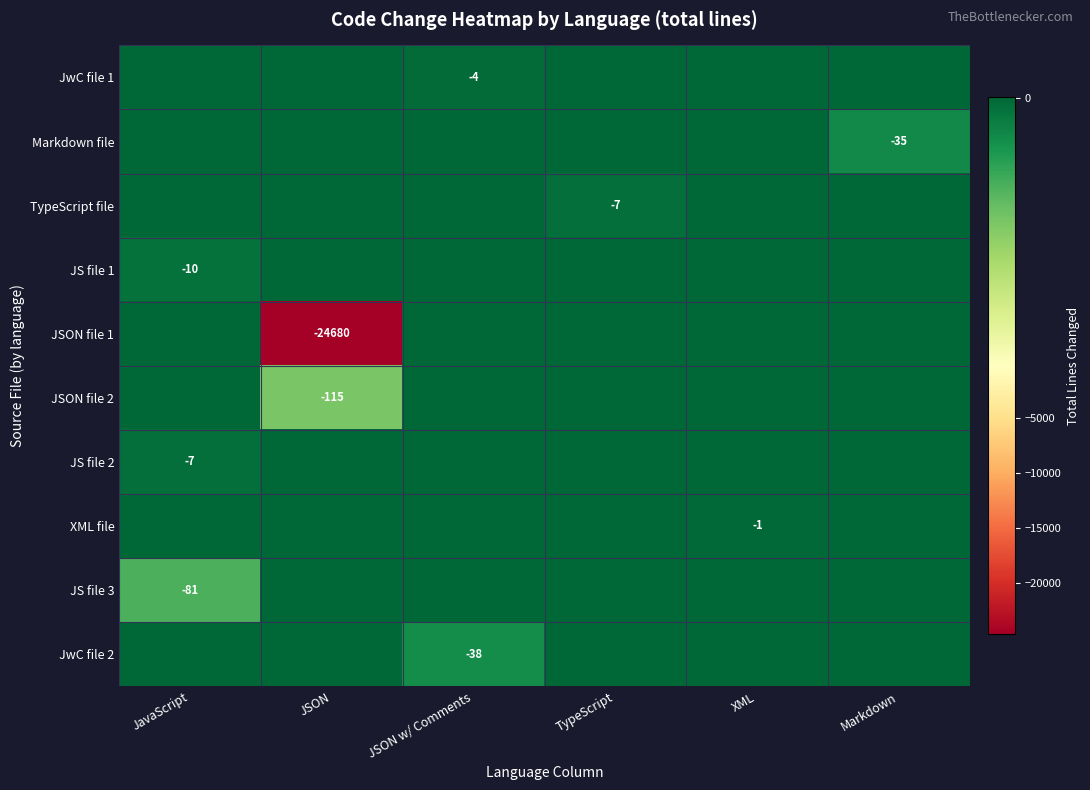

The value of Markdown file at Markdown is -35. True or false?

True